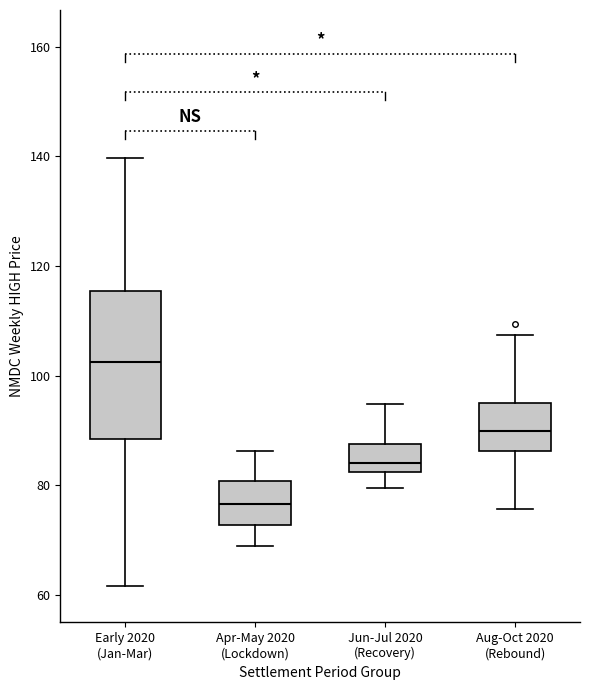

Reading left to right, read every box against the y-axis: the position of its median line, the range the box covers, and the ends of its whiskers. The values are not printed on the chart, so give them approximately, as read against the axis.

Early 2020 (Jan-Mar): median 102, box 88 to 116, whiskers 62 to 140
Apr-May 2020 (Lockdown): median 76, box 72 to 80, whiskers 68 to 86
Jun-Jul 2020 (Recovery): median 84, box 82 to 88, whiskers 80 to 94
Aug-Oct 2020 (Rebound): median 90, box 86 to 96, whiskers 76 to 108